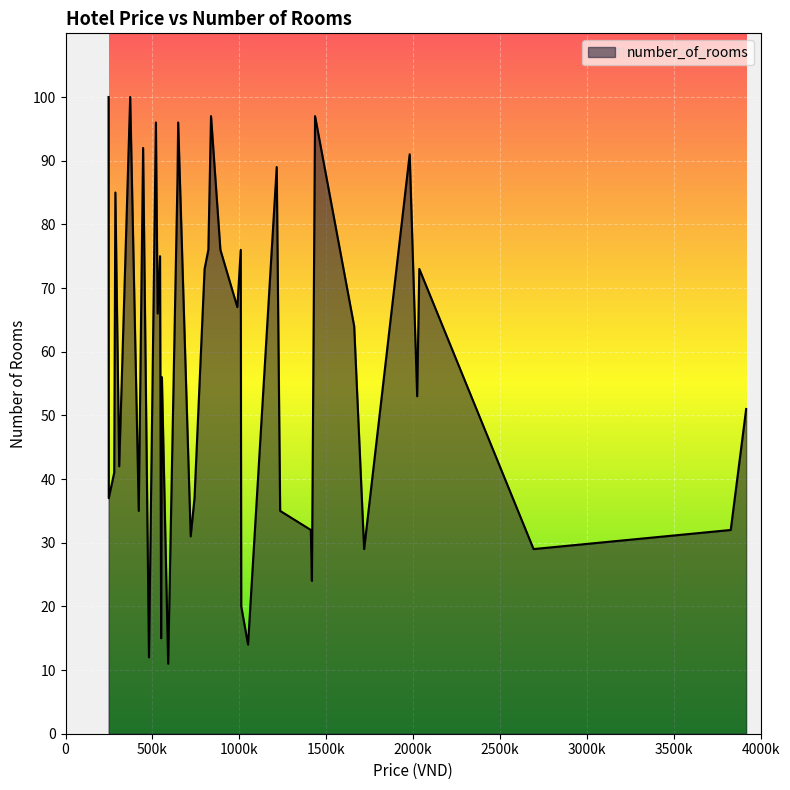

How many values are below 64?

20